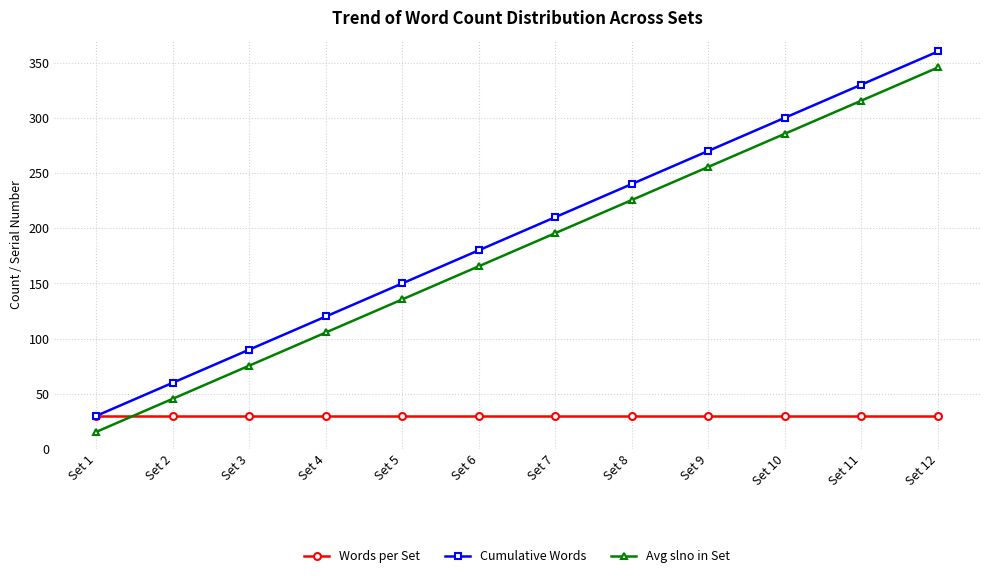

Read the Words per Set value at Set 4.

30.0